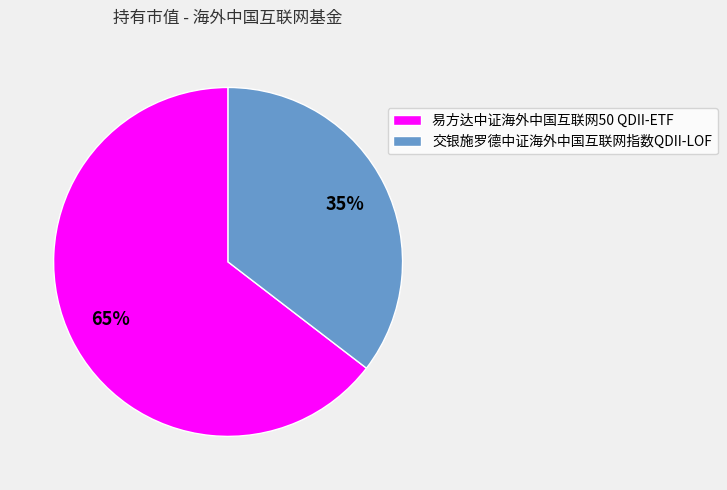

Does any single category account for the majority?

Yes